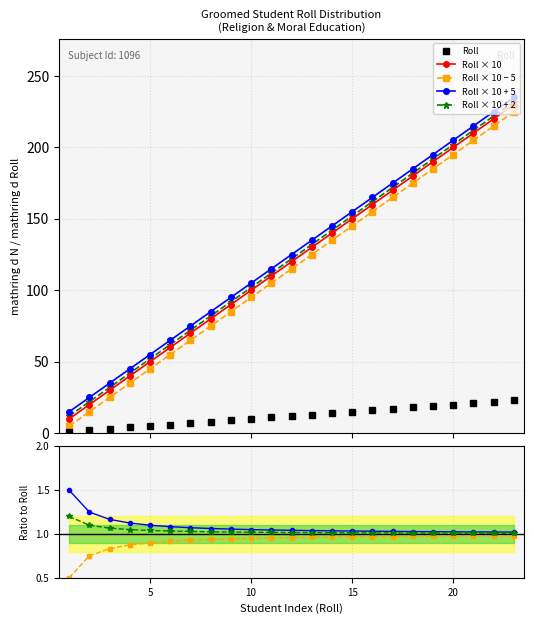

True or false: Roll × 10 − 5 has more than 0 points higher than both neighbors.

False